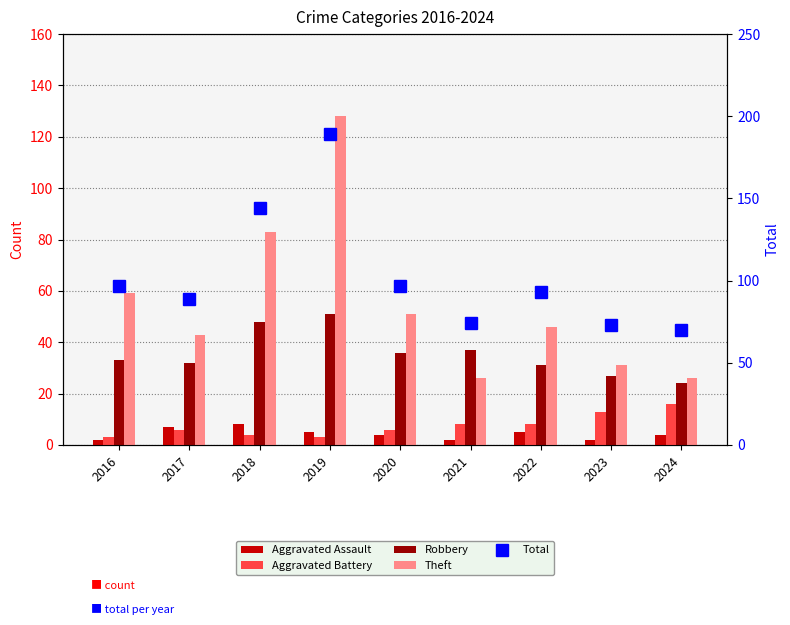

Reading left to right, list all the values displayed in this chart.

Aggravated Assault: 2016=2	2017=7	2018=8	2019=5	2020=4	2021=2	2022=5	2023=2	2024=4
Aggravated Battery: 2016=3	2017=6	2018=4	2019=3	2020=6	2021=8	2022=8	2023=13	2024=16
Robbery: 2016=33	2017=32	2018=48	2019=51	2020=36	2021=37	2022=31	2023=27	2024=24
Theft: 2016=59	2017=43	2018=83	2019=128	2020=51	2021=26	2022=46	2023=31	2024=26
Total: 2016=97	2017=89	2018=144	2019=189	2020=97	2021=74	2022=93	2023=73	2024=70